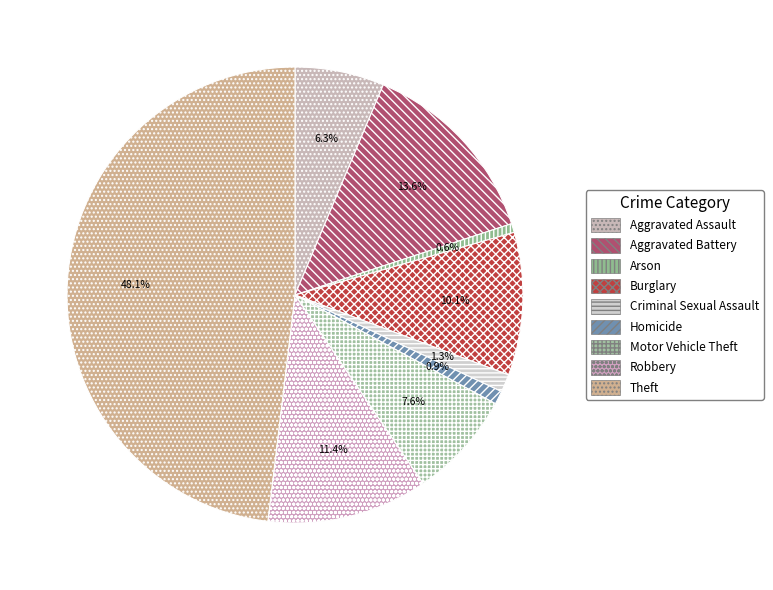

How many segments does this pie chart have?

9